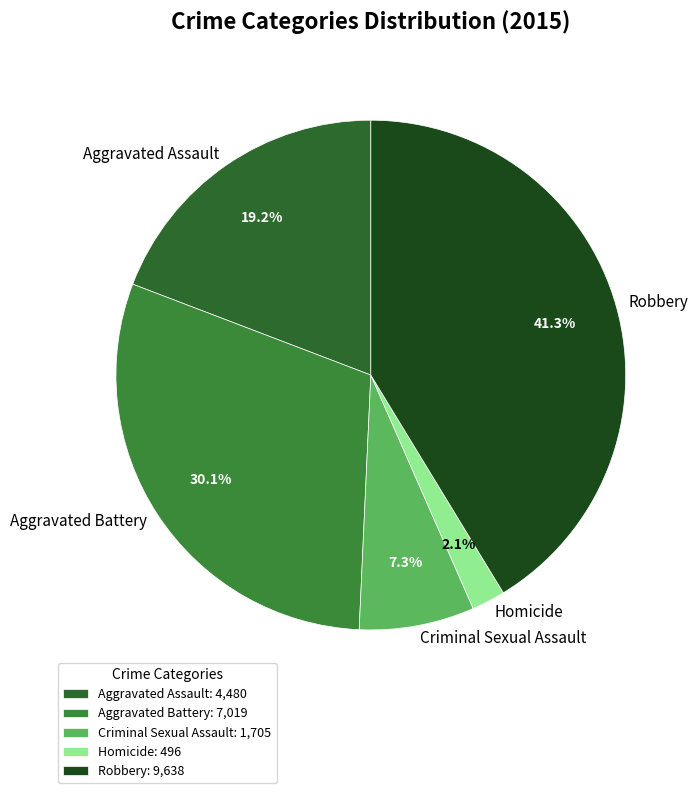

Is the sum of Robbery and Aggravated Assault greater than half?

Yes